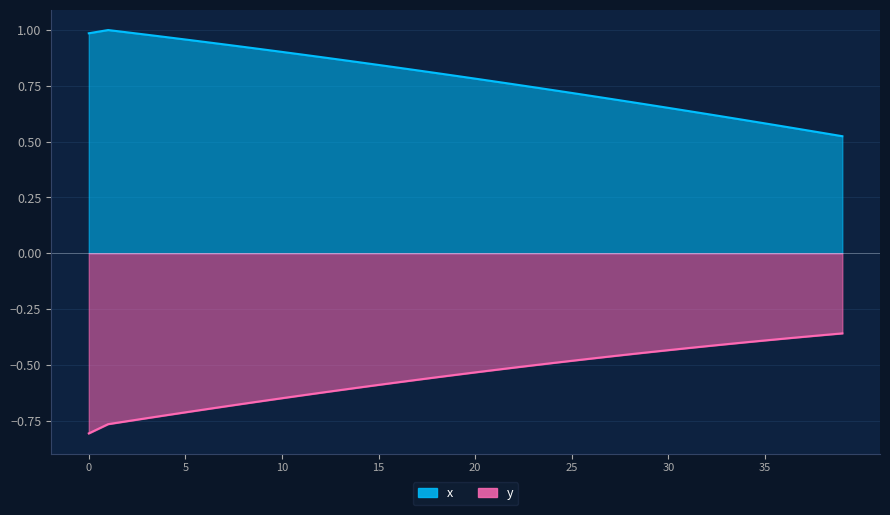

What is the minimum value shown in the chart?

-0.8